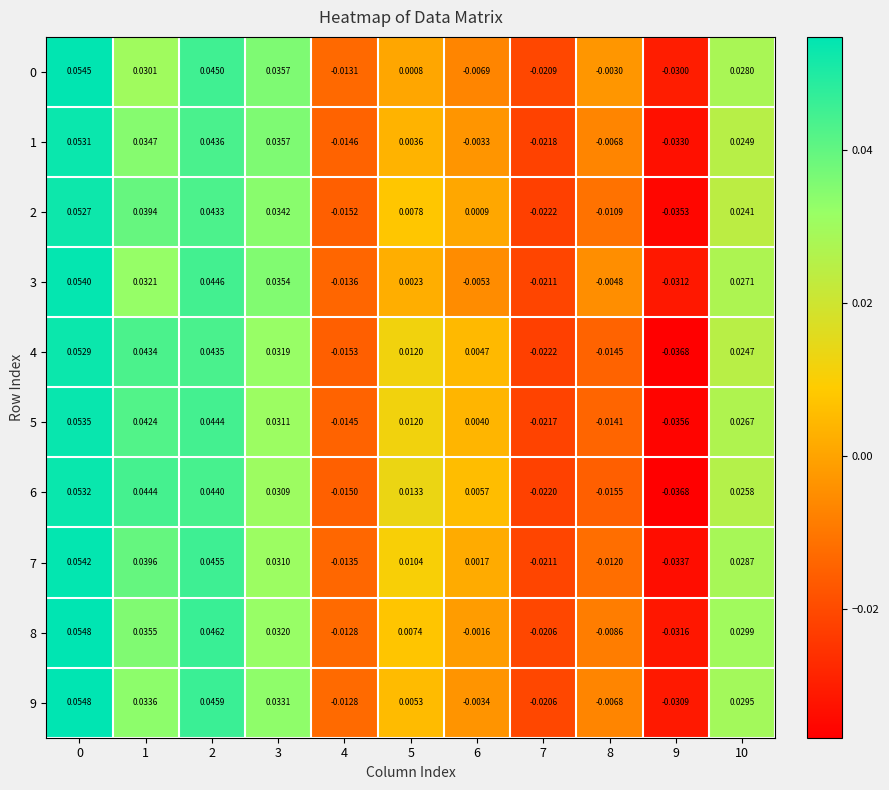

Is the value of 6 at 4 greater than the value of 3 at 5?

No